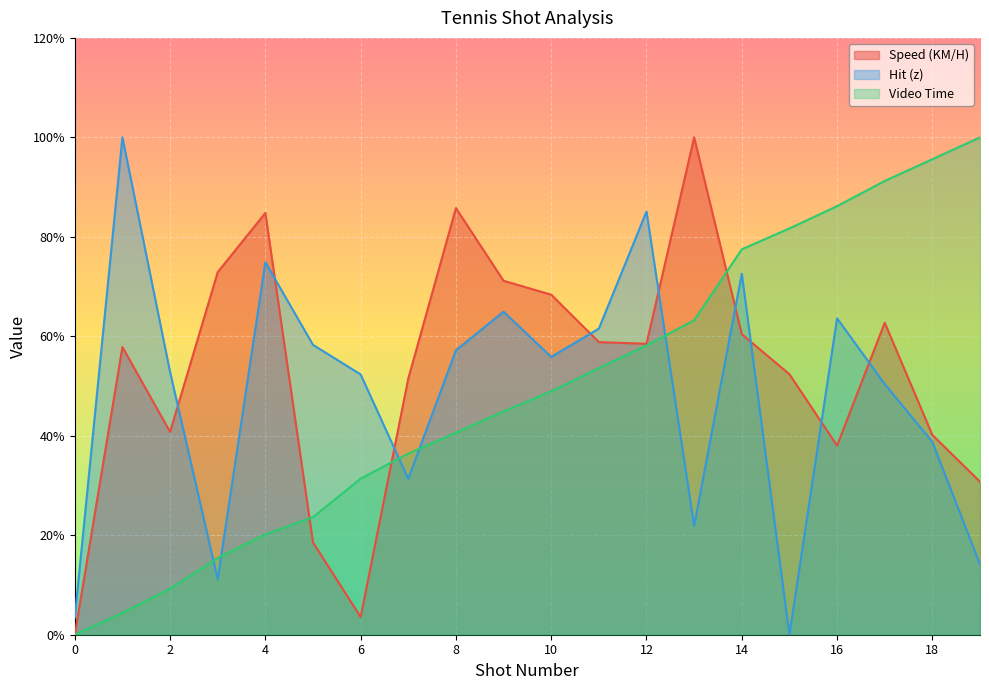

Does the chart display data point markers on the line(s)?

No